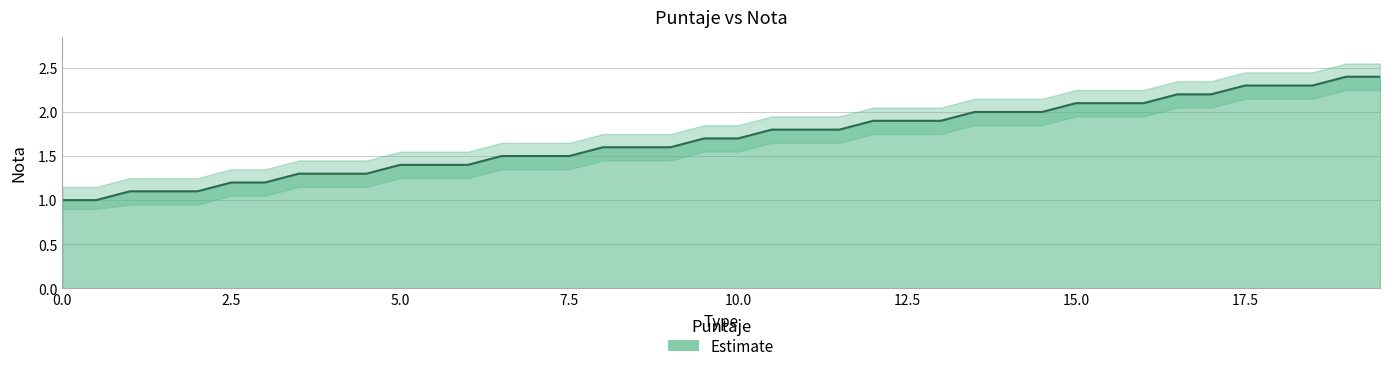

How many values exceed 1?

38